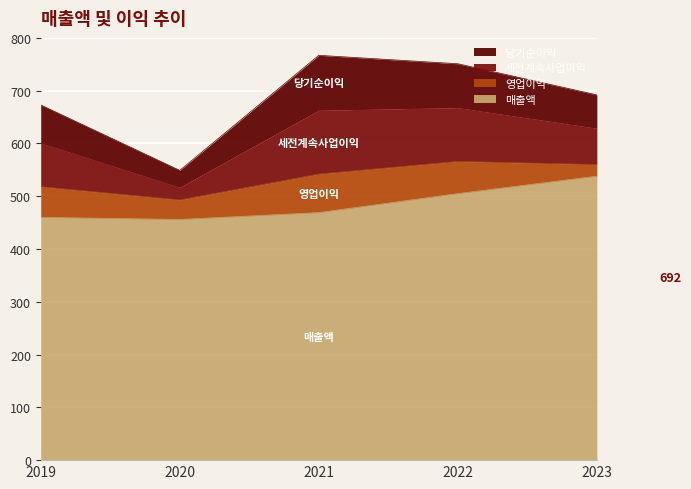

At which category does 매출액 reach its first local valley?

2020